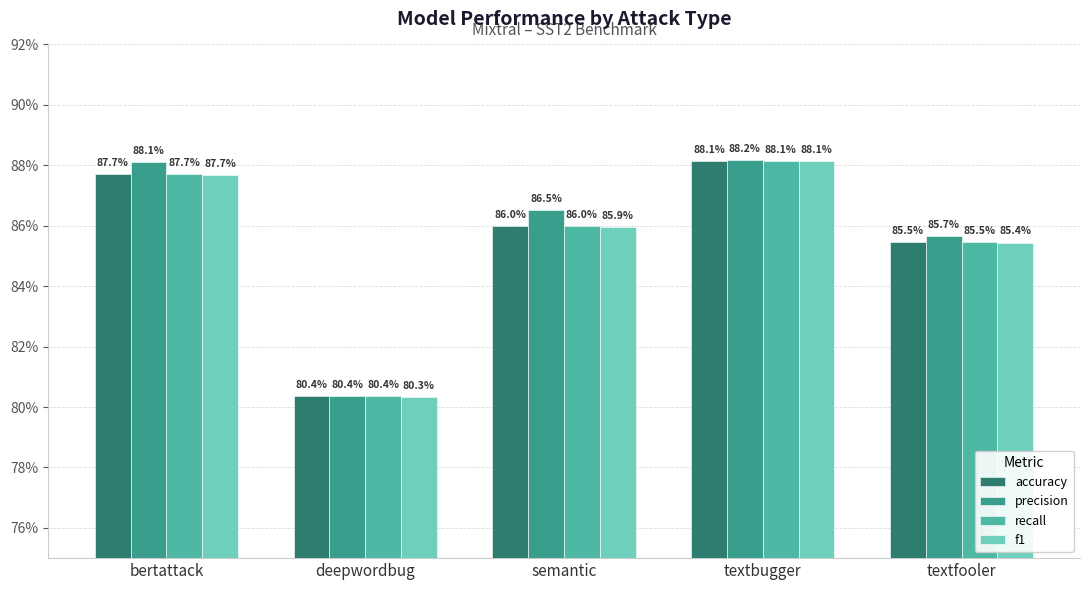

At which label does recall reach its peak?

textbugger